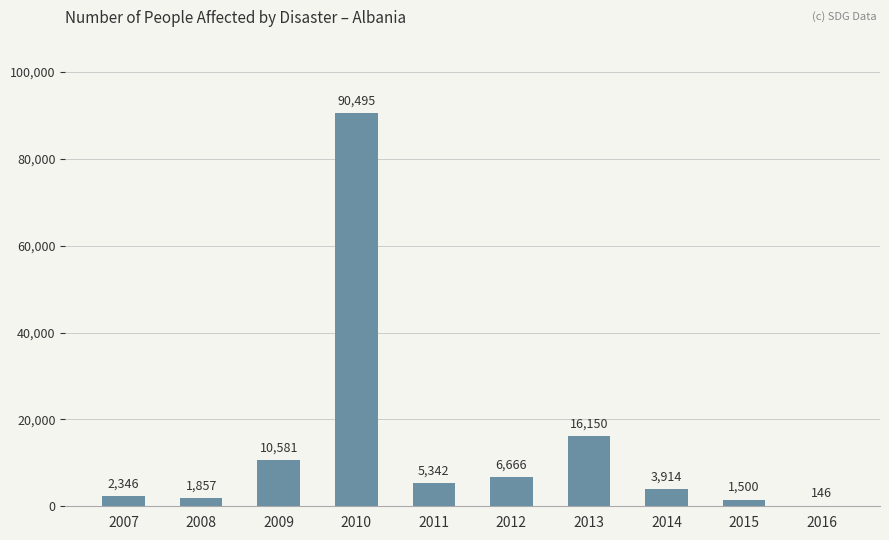

What is the ratio of the value at 2011 to the value at 2008?

2.9